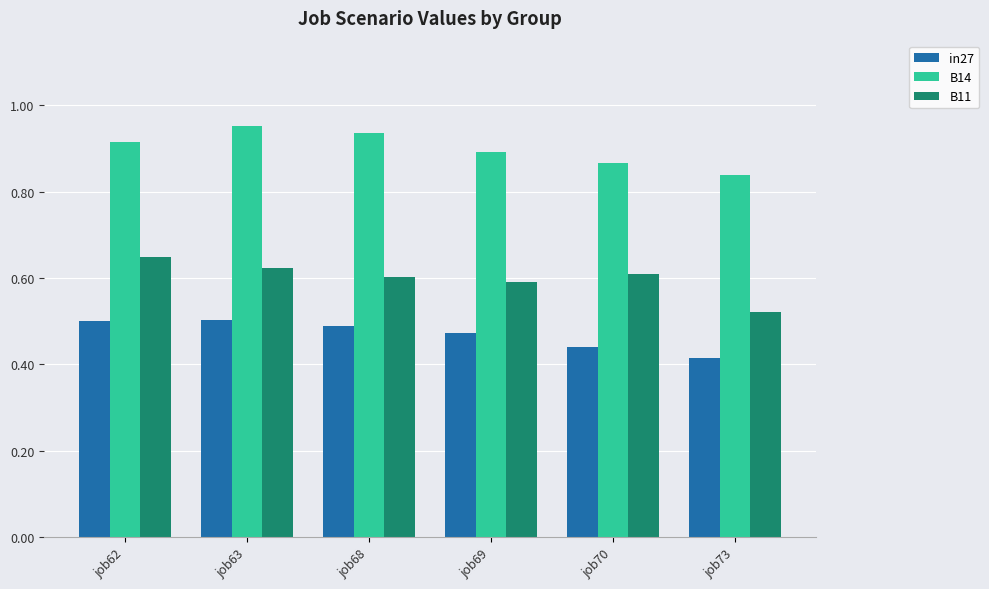

What is the total value across all series at job68?

2.0